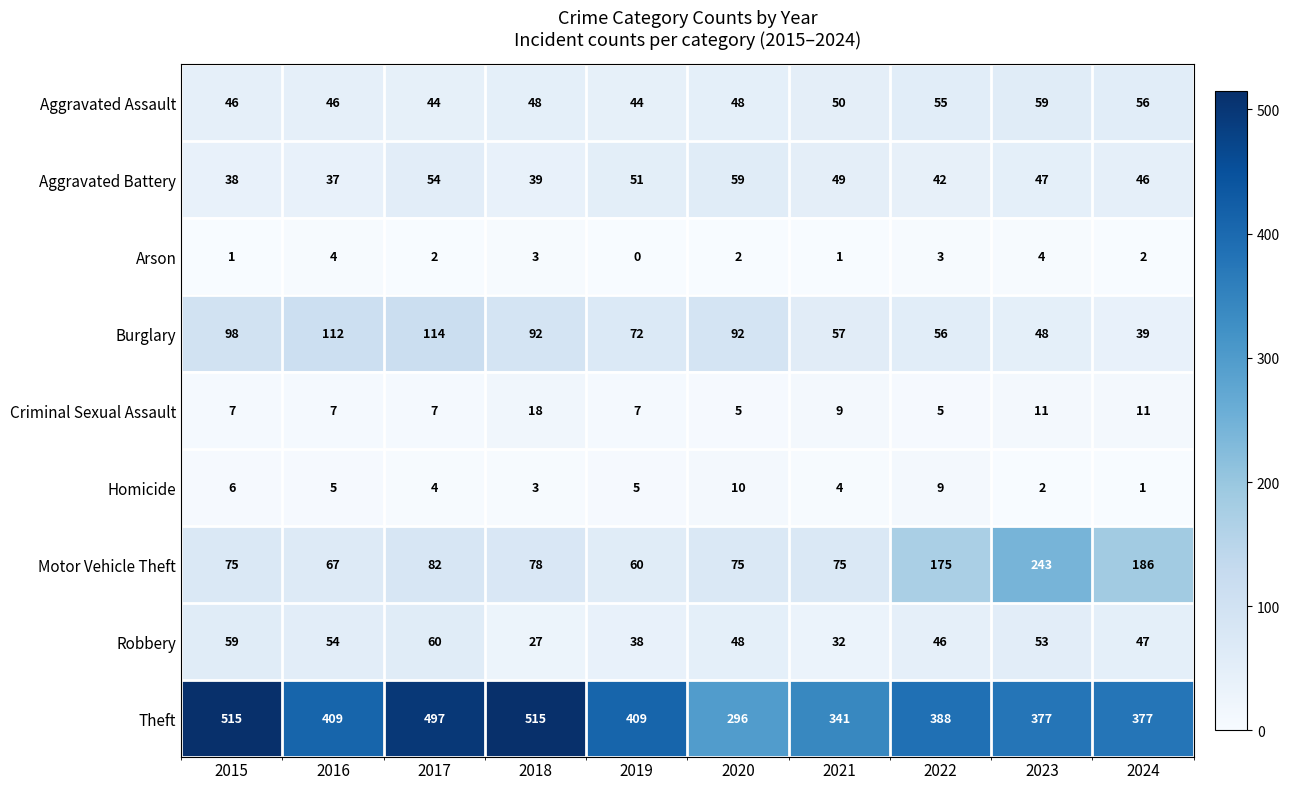

Read the Theft value at 2017.

497